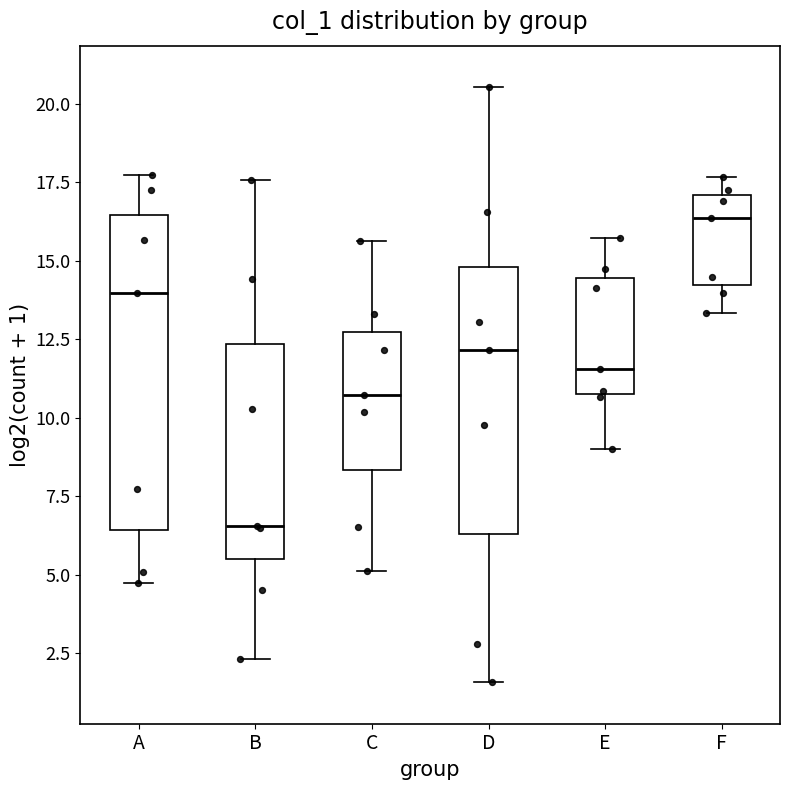

Which box is the tallest, from its lower edge to its upper edge?

A